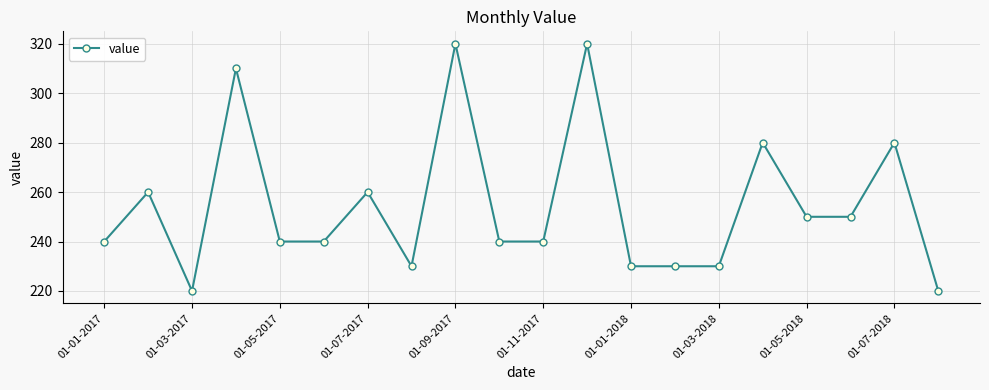

What is the minimum value shown in the chart?

220